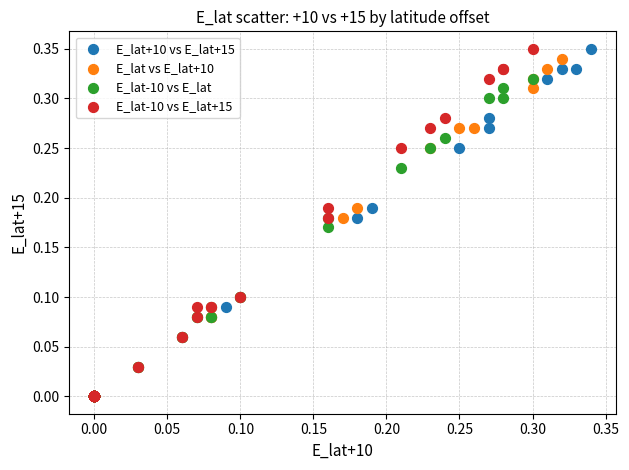

What are all the series names shown in the legend?

E_lat+10 vs E_lat+15, E_lat vs E_lat+10, E_lat-10 vs E_lat, E_lat-10 vs E_lat+15